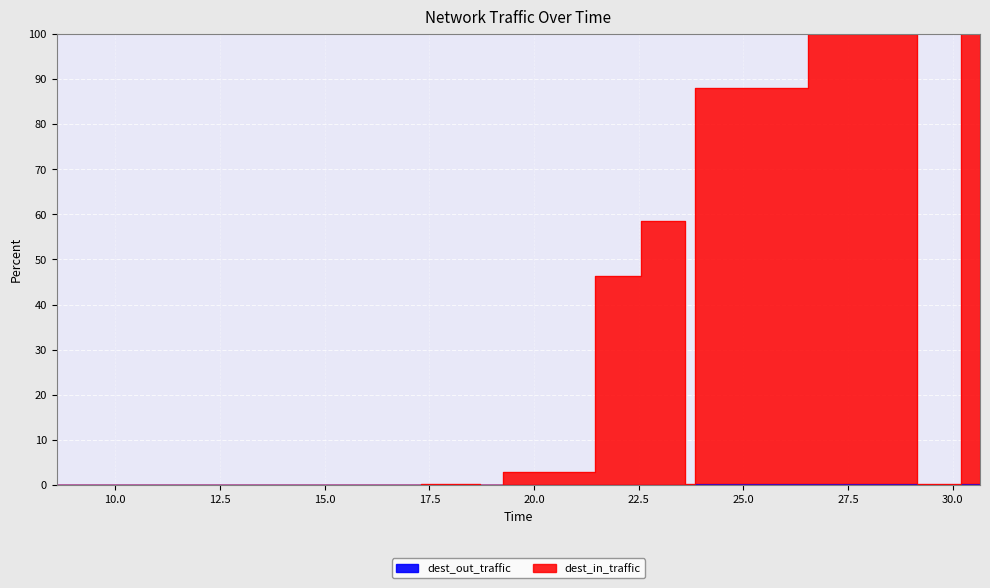

Is it true that dest_out_traffic equals 0.0 at 14.25?

False